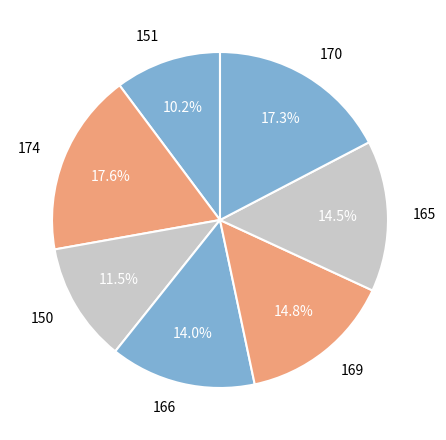

Is the sum of 169 and 174 greater than half?

No